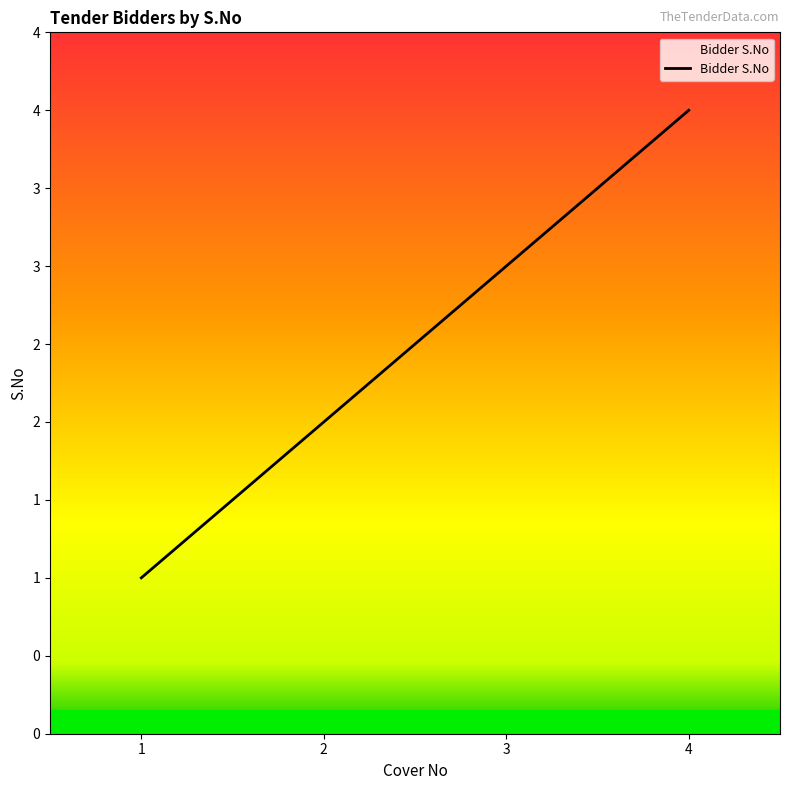

Does the chart display data point markers on the line(s)?

No